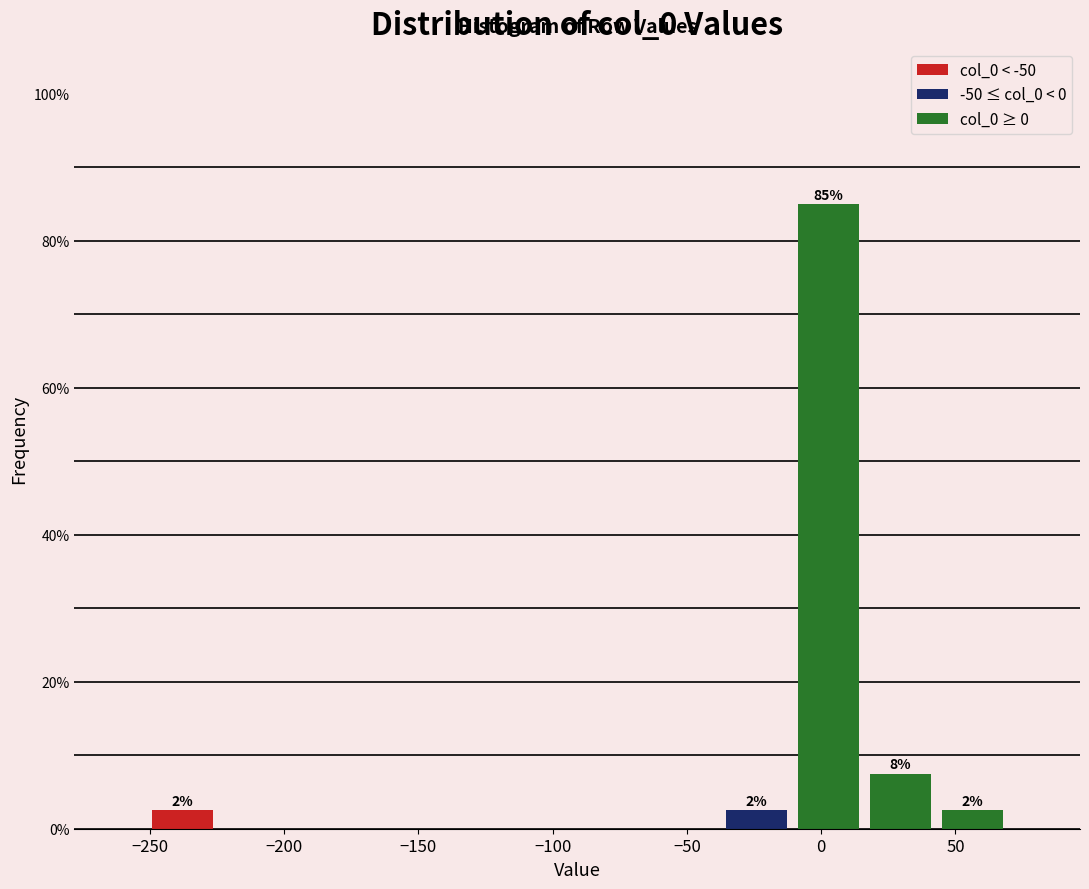

Which range on the x-axis has the tallest bar?

-10 to 15